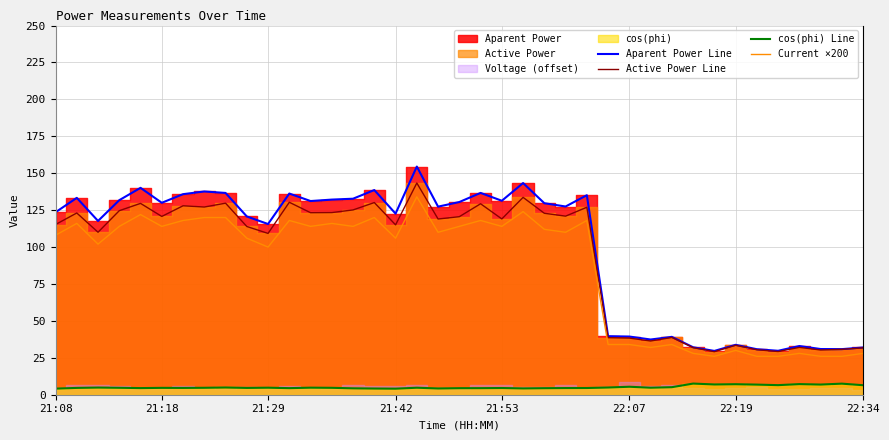

Where is Current ×200 nearest to the value 80?

21:29